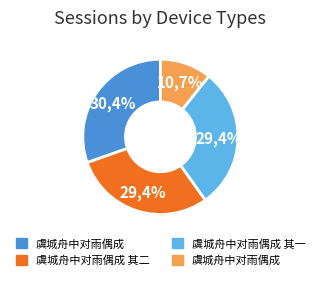

Count the number of slices in the pie.

4